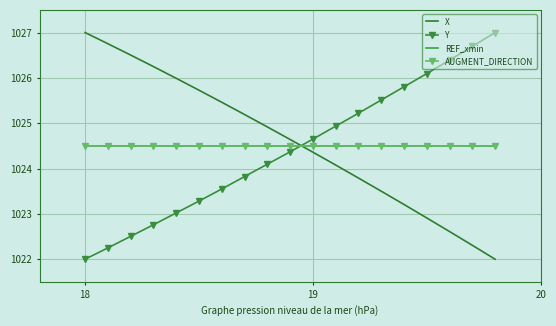

What is the greatest value displayed?

1027.0